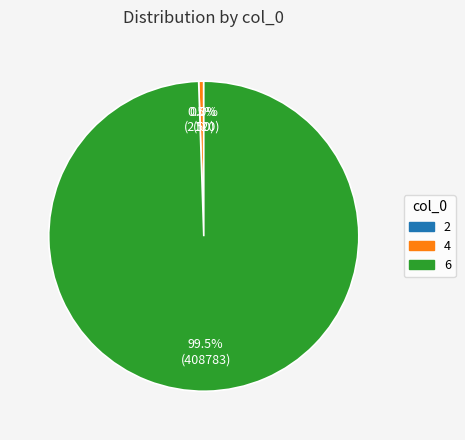

Between 6 and 4, which is larger?

6